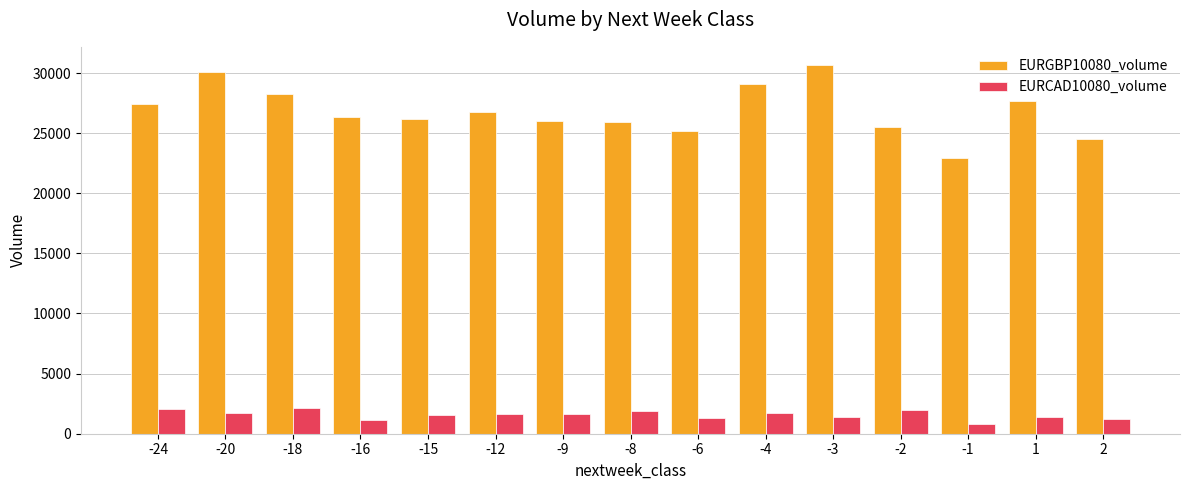

The value of EURCAD10080_volume at -24 is 2093. True or false?

True